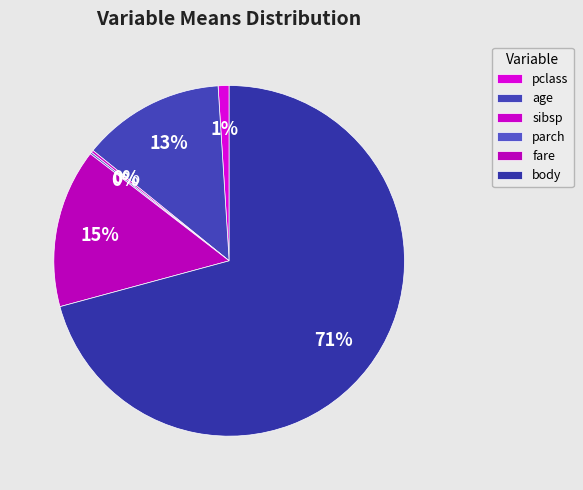

How many segments does this pie chart have?

6